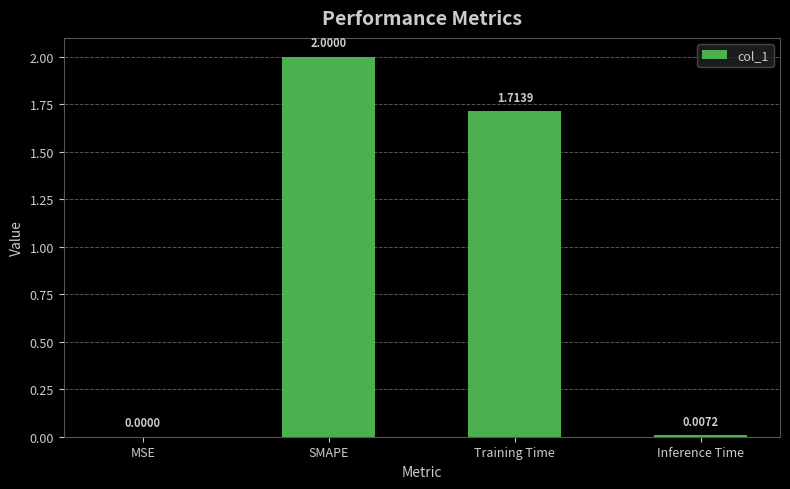

What is the sum of all values?

3.7